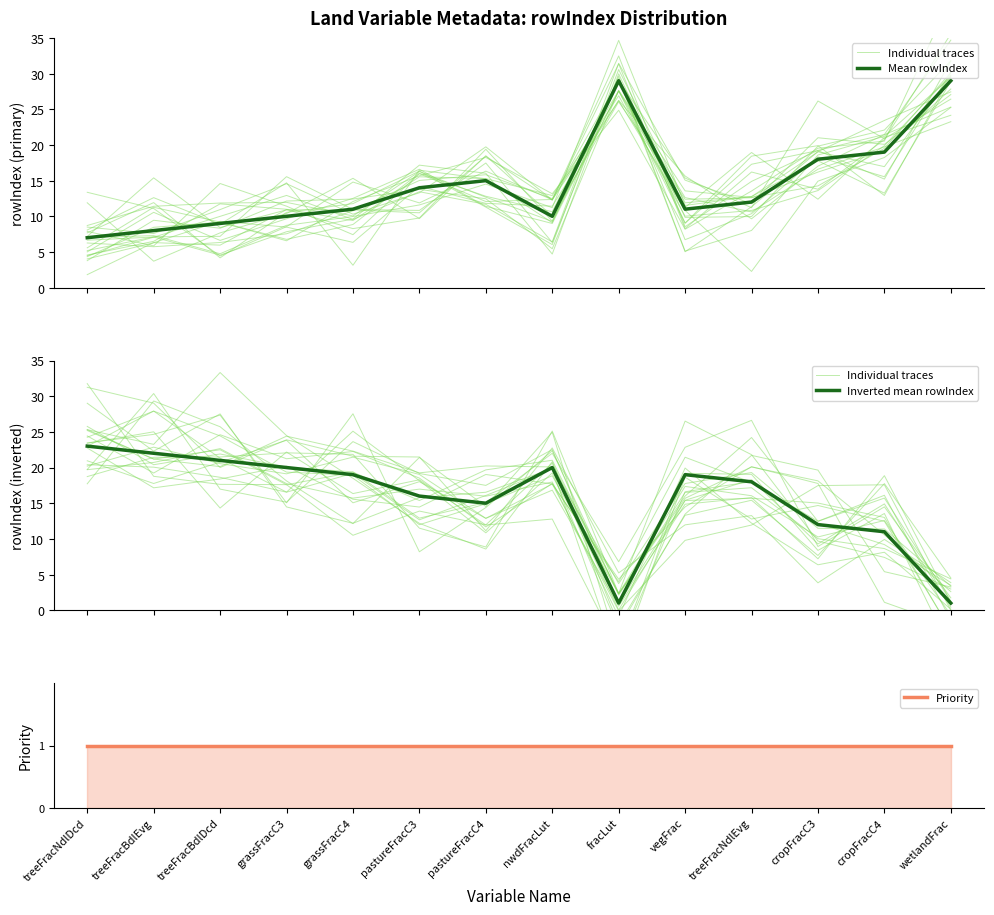

List the labels in order of Priority value, largest first.

treeFracNdlDcd, treeFracBdlEvg, treeFracBdlDcd, grassFracC3, grassFracC4, pastureFracC3, pastureFracC4, nwdFracLut, fracLut, vegFrac, treeFracNdlEvg, cropFracC3, cropFracC4, wetlandFrac